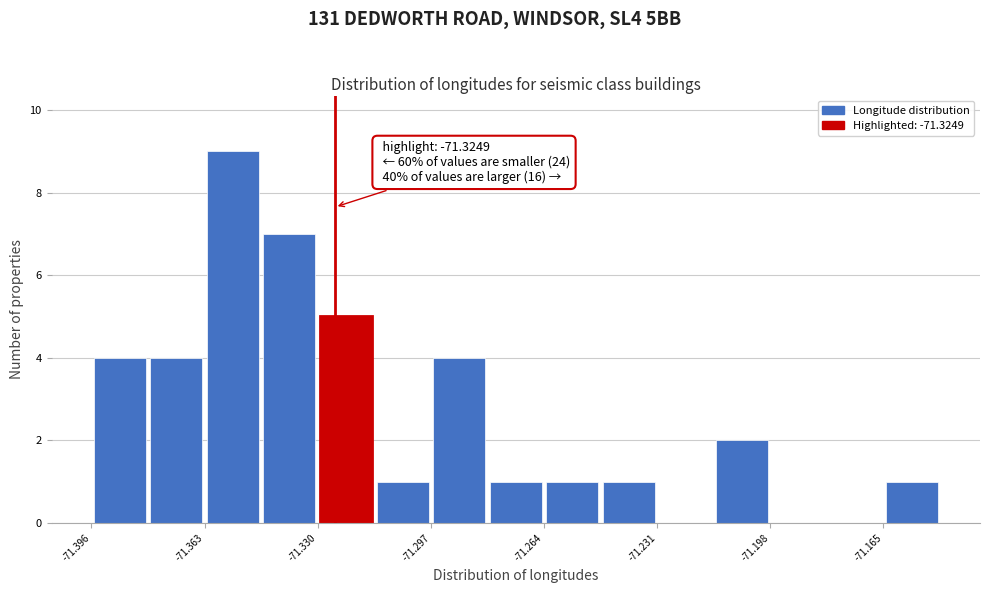

Around what value on the x-axis is the tallest bar? Give the approximate position of its centre, as read against the axis.

-71.355